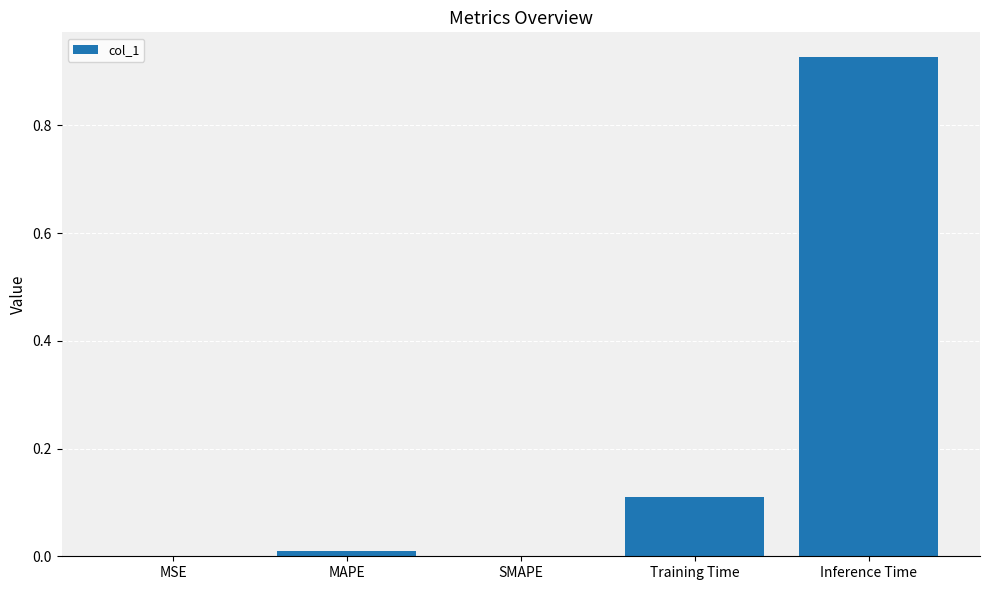

The value at Inference Time is 0.4. True or false?

False